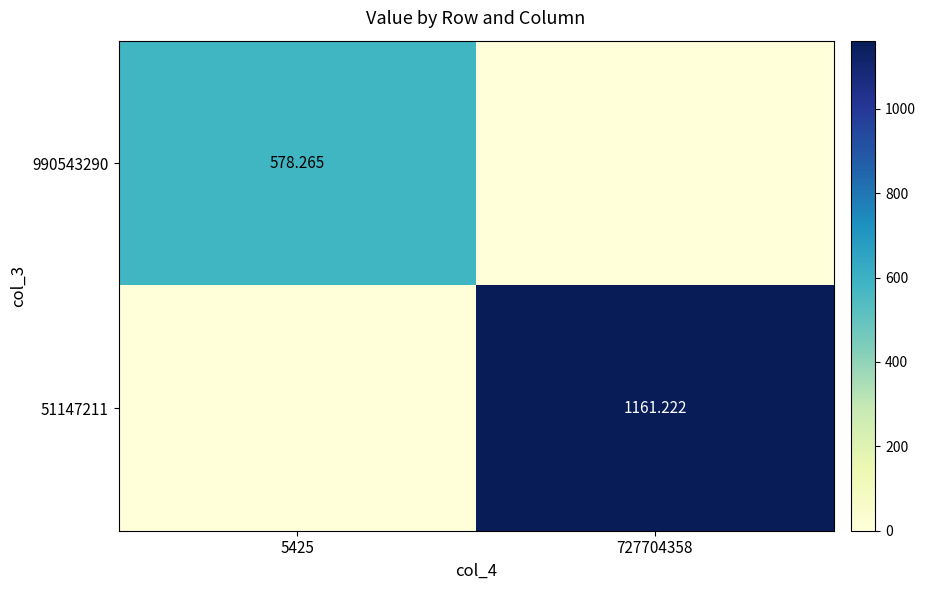

The value of 51147211 at 5425 is 0.0. True or false?

True